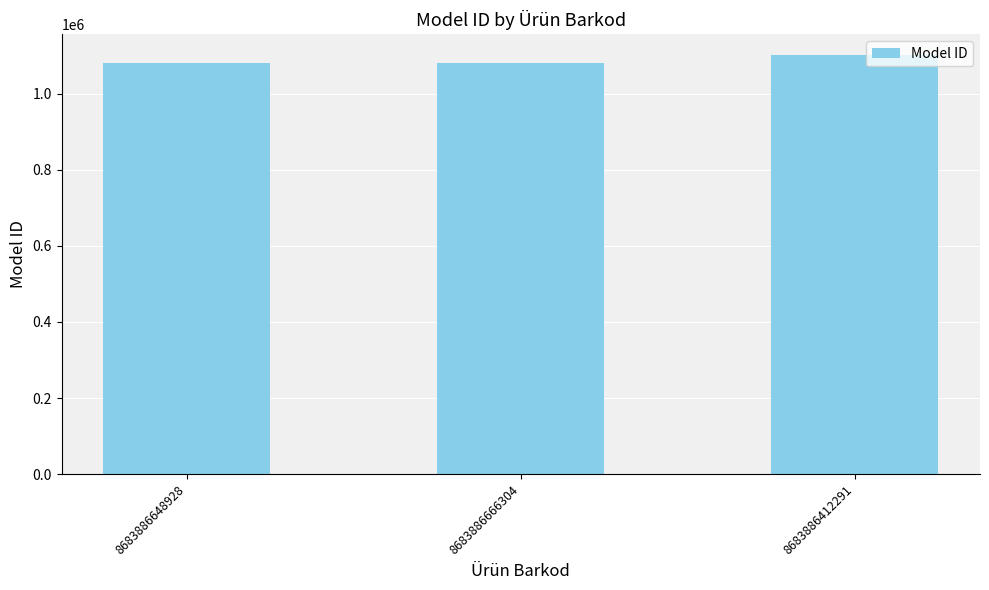

Is it true that the value at 8683886666304 is 1535254?

False